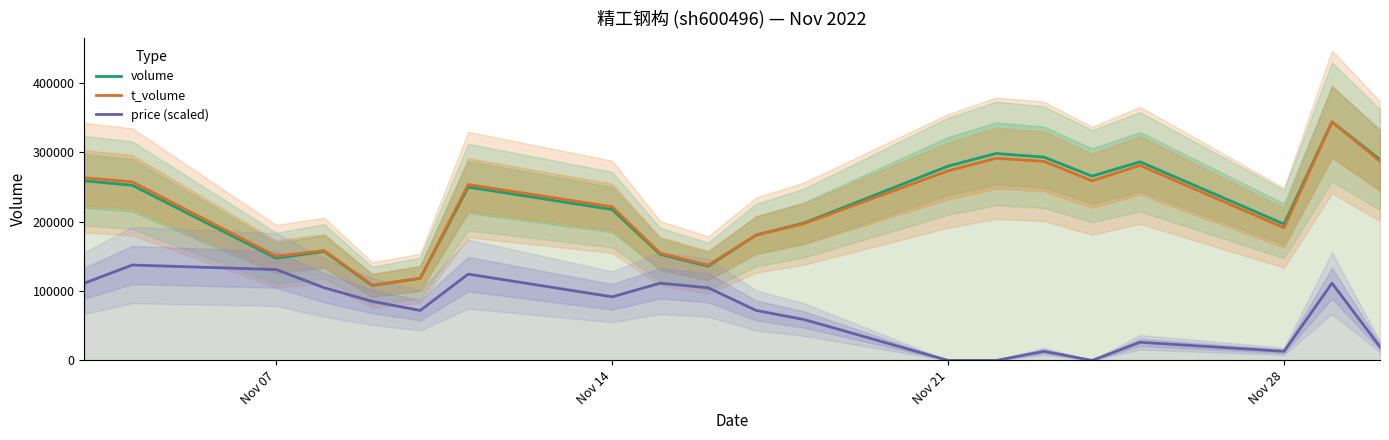

Reading left to right, what are all the values shown in this chart?

volume: 259137.0	252642.0	147396.0	157157.0	107998.0	118560.0	249987.0	217614.0	153071.0	135870.0	180804.0	198223.0	280212.0	298525.0	293176.0	265800.0	286482.0	196641.0	343989.0	289692.0
t_volume: 263477.0	257532.7	150305.8	158453.4	108764.6	118335.2	253608.1	221591.5	154574.7	137499.2	180784.7	197401.2	273391.8	291592.0	287116.5	259093.4	281332.9	191319.2	343989.0	287300.1
price (scaled): 111386.9	137595.6	131043.4	104834.7	85178.2	72073.9	124491.3	91730.4	111386.9	104834.7	72073.9	58969.5	0.0	0.0	13104.3	0.0	26208.7	13104.3	111386.9	19656.5